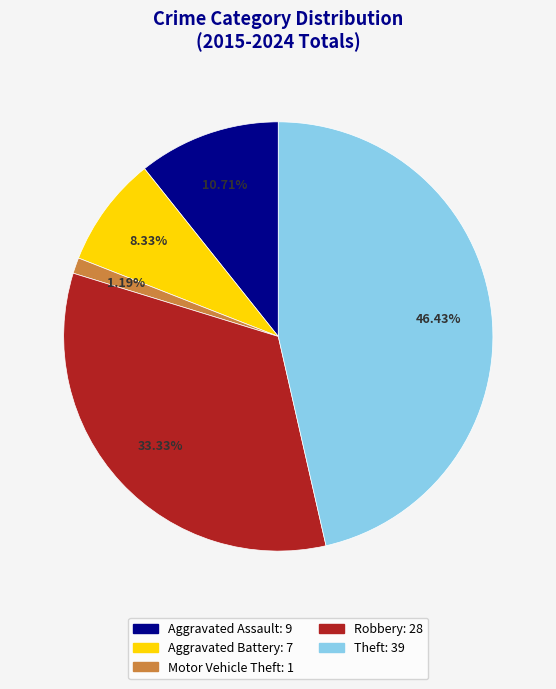

Approximately how many times larger is the value at Motor Vehicle Theft compared to Aggravated Battery?

0.1